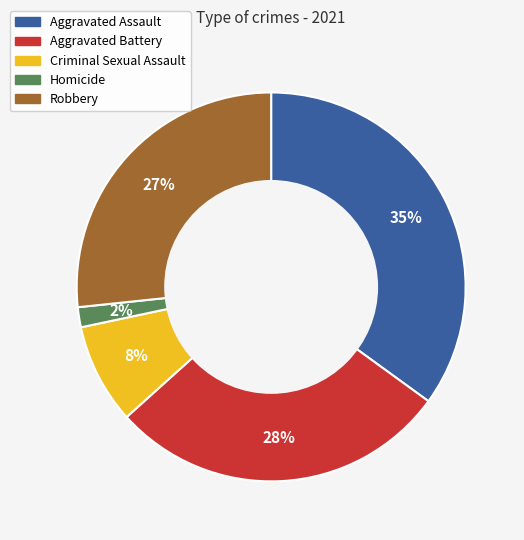

Is Homicide the majority of the pie?

No